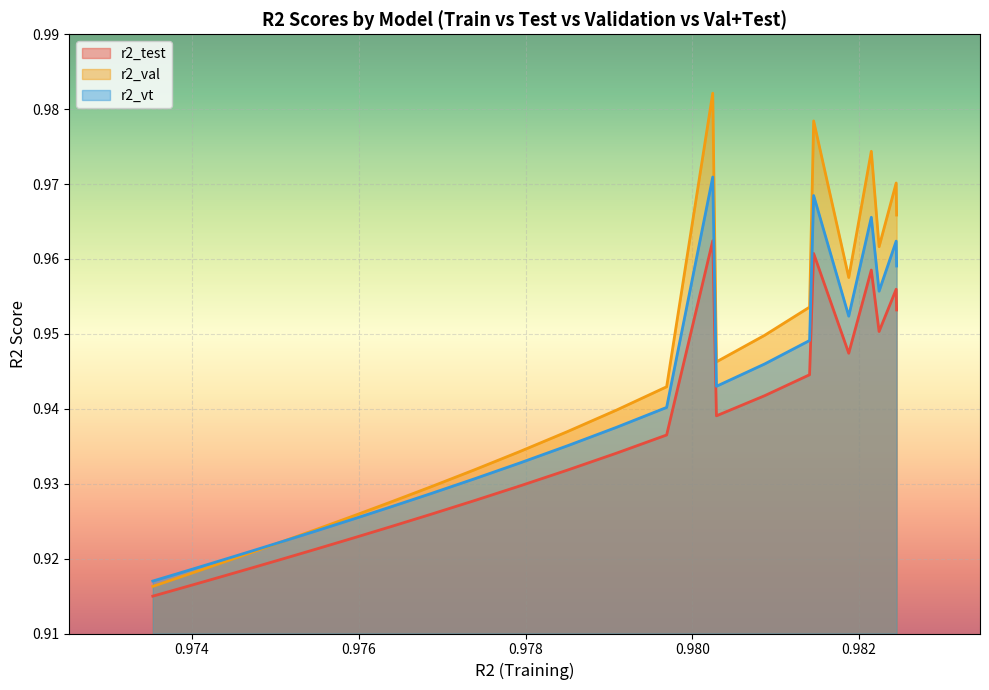

Which series has the largest range (max minus min)?

r2_val